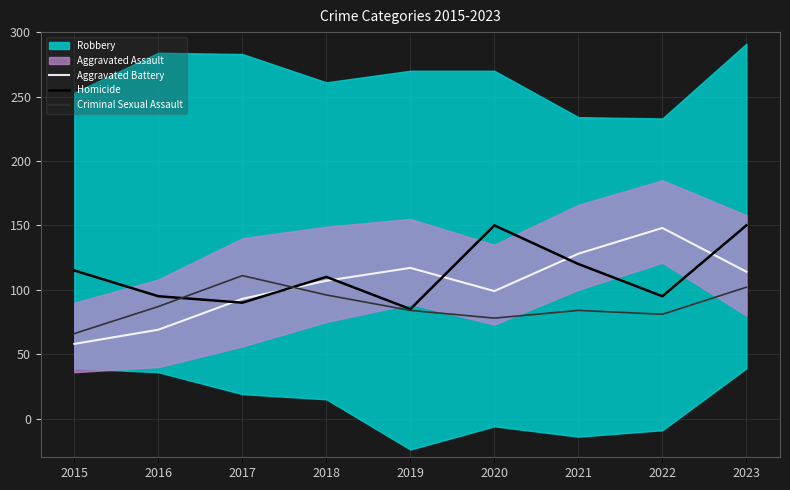

True or false: Homicide and Criminal Sexual Assault intersect in this chart.

True